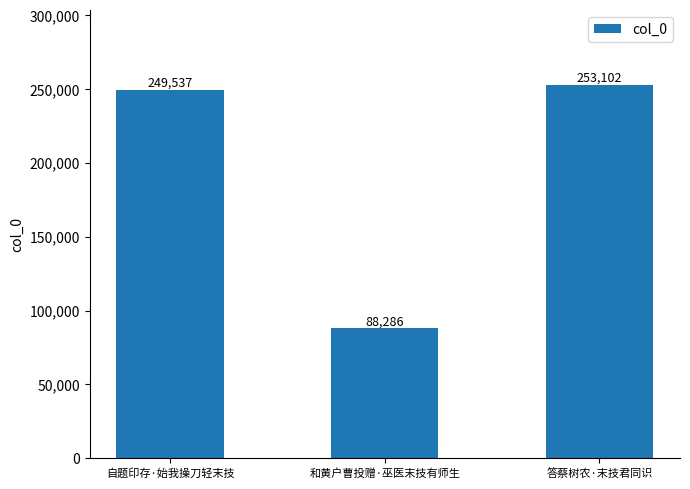

What is the minimum value shown in the chart?

88286